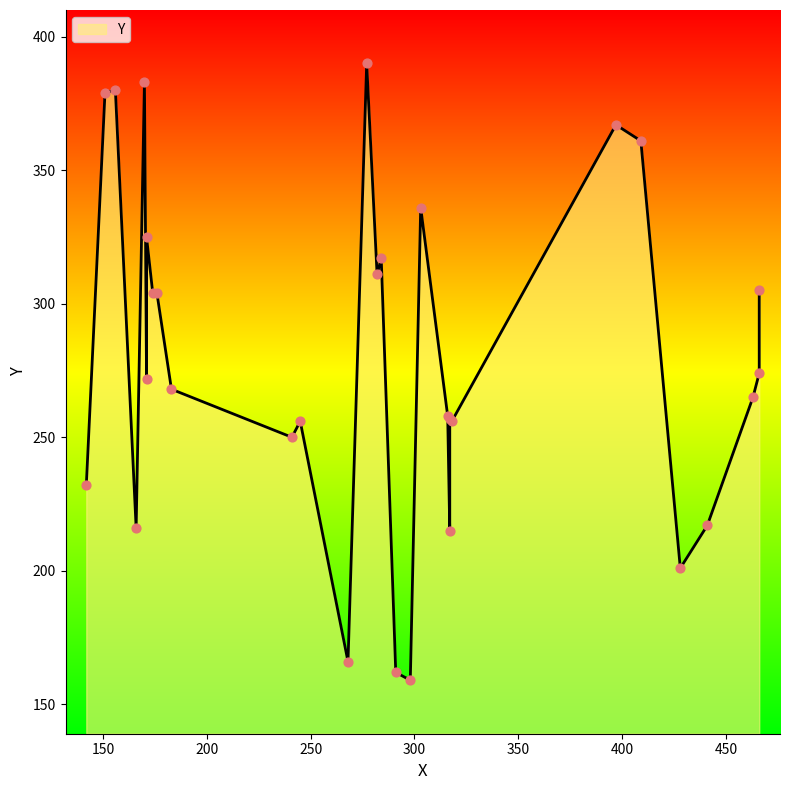

Between 466 and 317, which is larger?

466